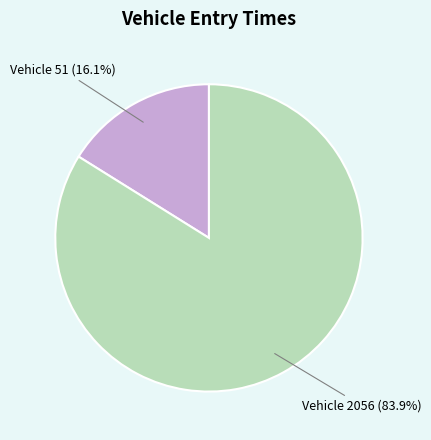

To the nearest percent, what is the average slice percentage?

50%